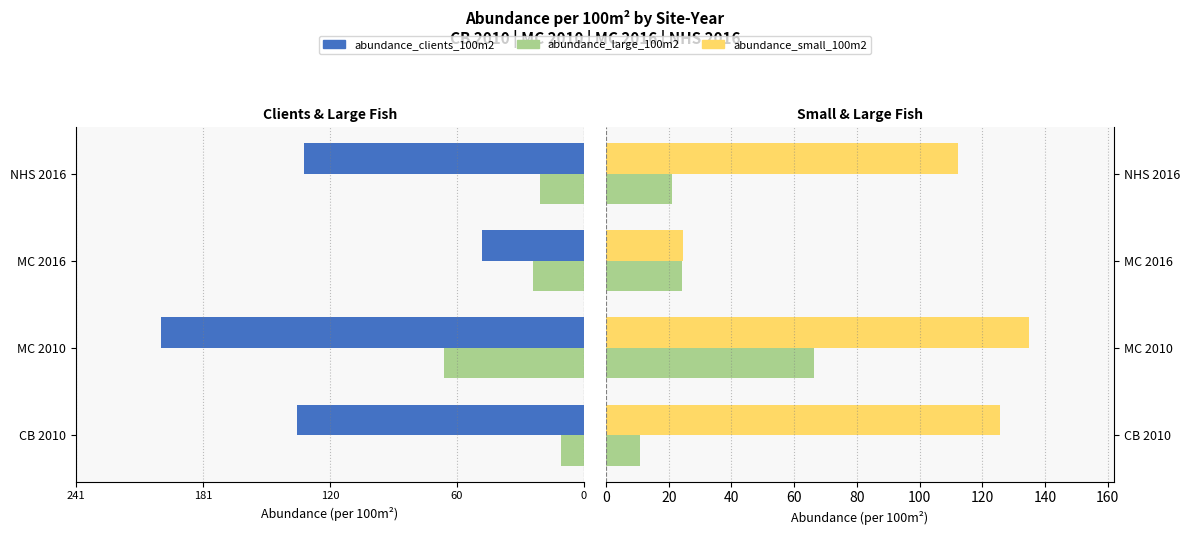

What is the value of the abundance_large_100m2 bar at the 3rd from the left?

24.2